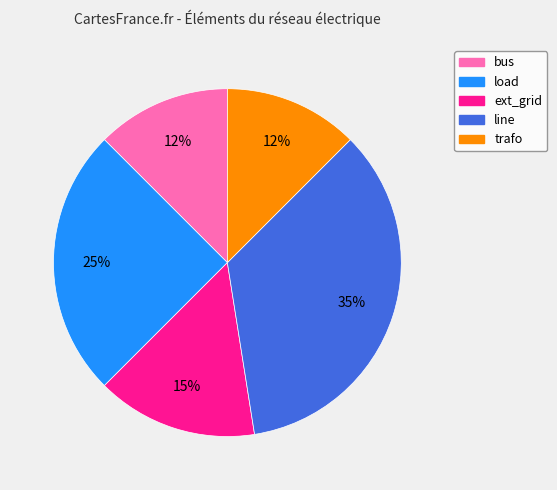

Is the sum of bus and line greater than half?

No